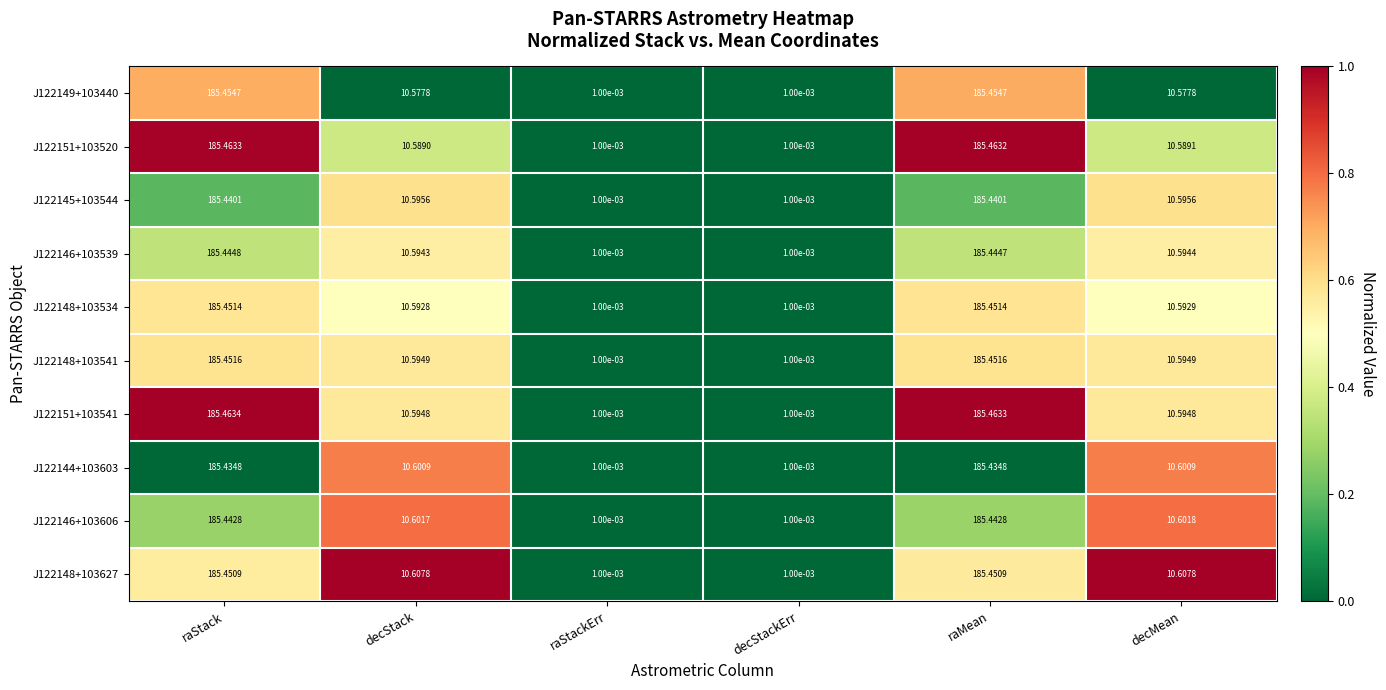

At which category is the sum across all series the highest?

raStack